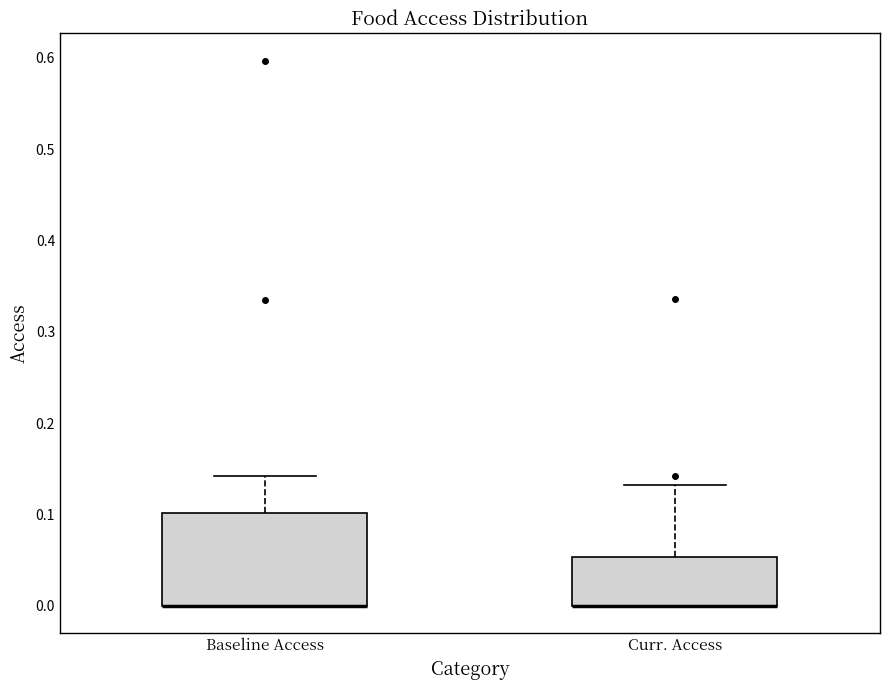

Reading left to right, transcribe this box plot: for each box, give where its median line is, the range the box spans, and where its two whiskers end, as read against the y-axis. The values are not printed on the chart, so give them approximately, as read against the axis.

Baseline Access: median 0.00 (drawn on the box's lower edge), box 0.00 to 0.10, whiskers 0.00 to 0.14
Curr. Access: median 0.00 (drawn on the box's lower edge), box 0.00 to 0.05, whiskers 0.00 to 0.13